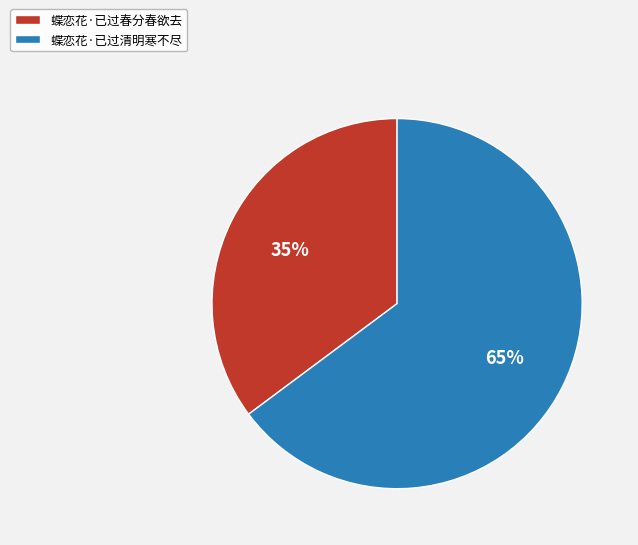

To the nearest percent, what percentage of the pie is 蝶恋花·已过清明寒不尽?

65%